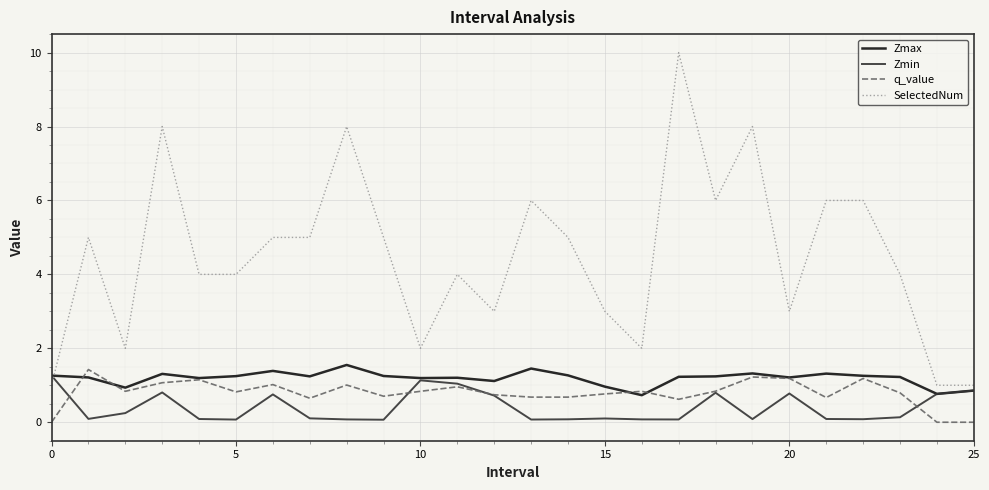

What is the greatest value displayed?

10.0